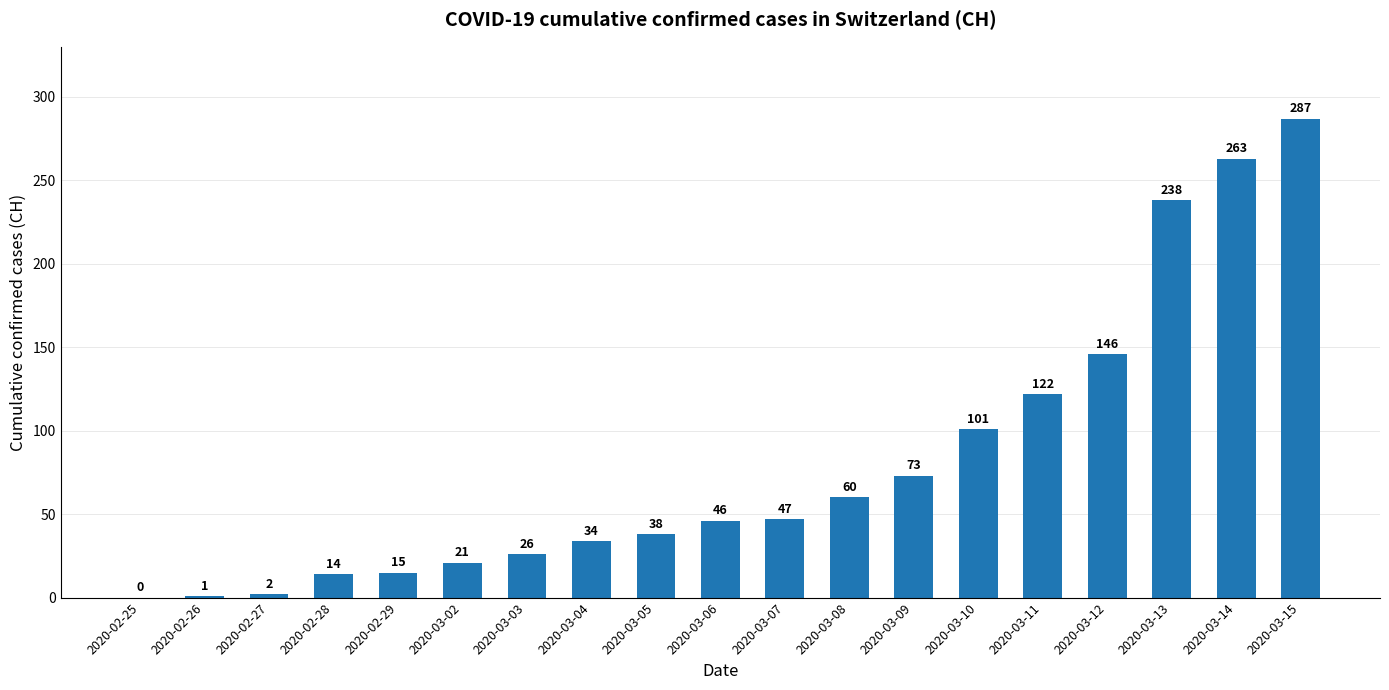

What is the change in value from 2020-02-27 to 2020-02-28?

+12